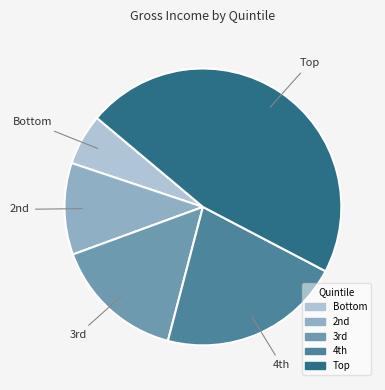

Rank the categories by value from lowest to highest.

Bottom, 2nd, 3rd, 4th, Top